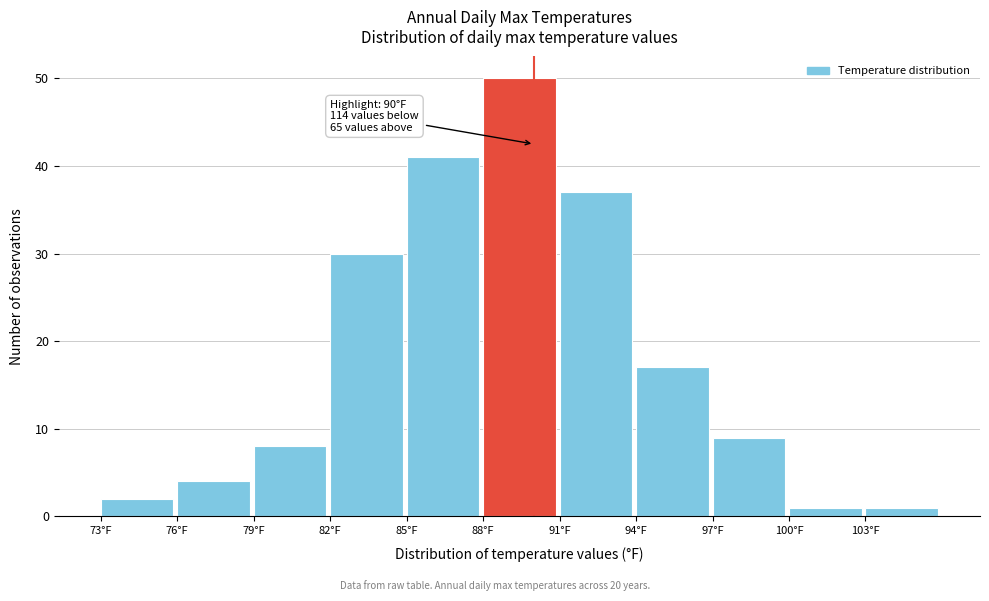

Which range on the x-axis has the tallest bar?

88 to 91